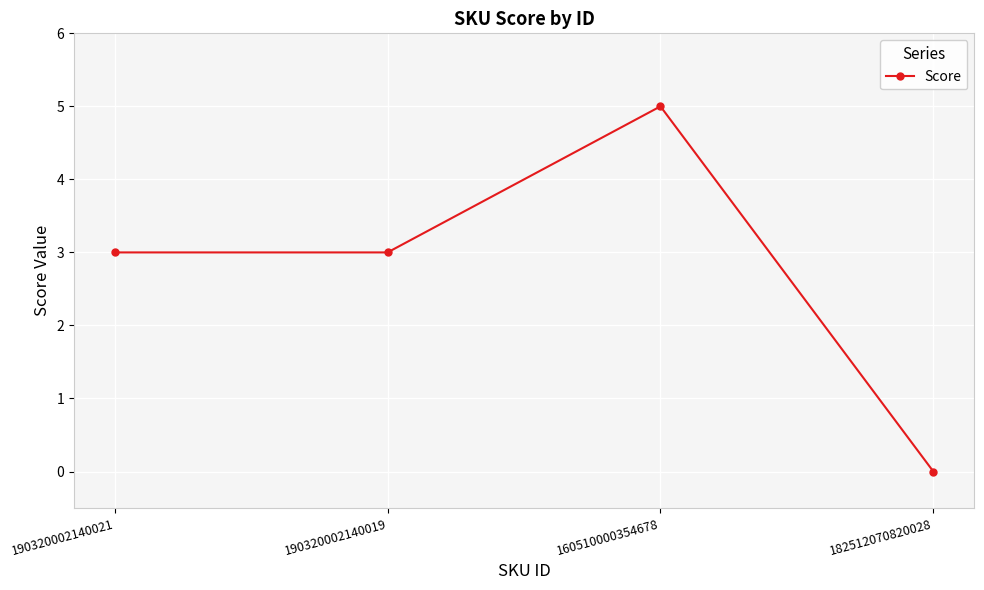

What is the approximate value at 160510000354678?

5